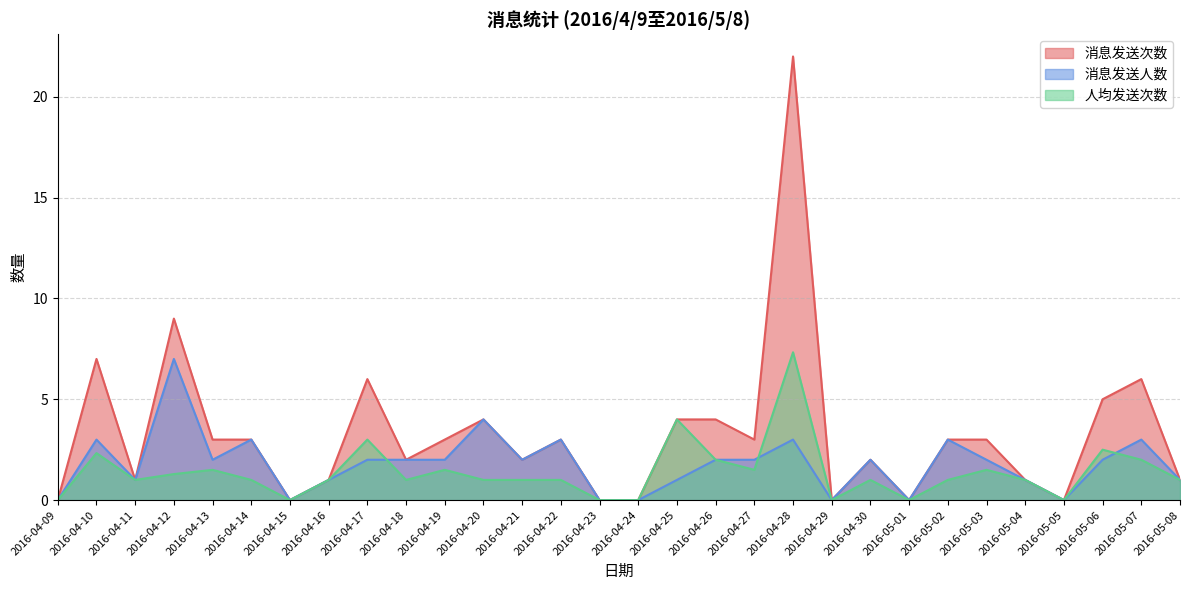

Between 2016-04-11 and 2016-05-06, which series saw the biggest shift?

消息发送次数